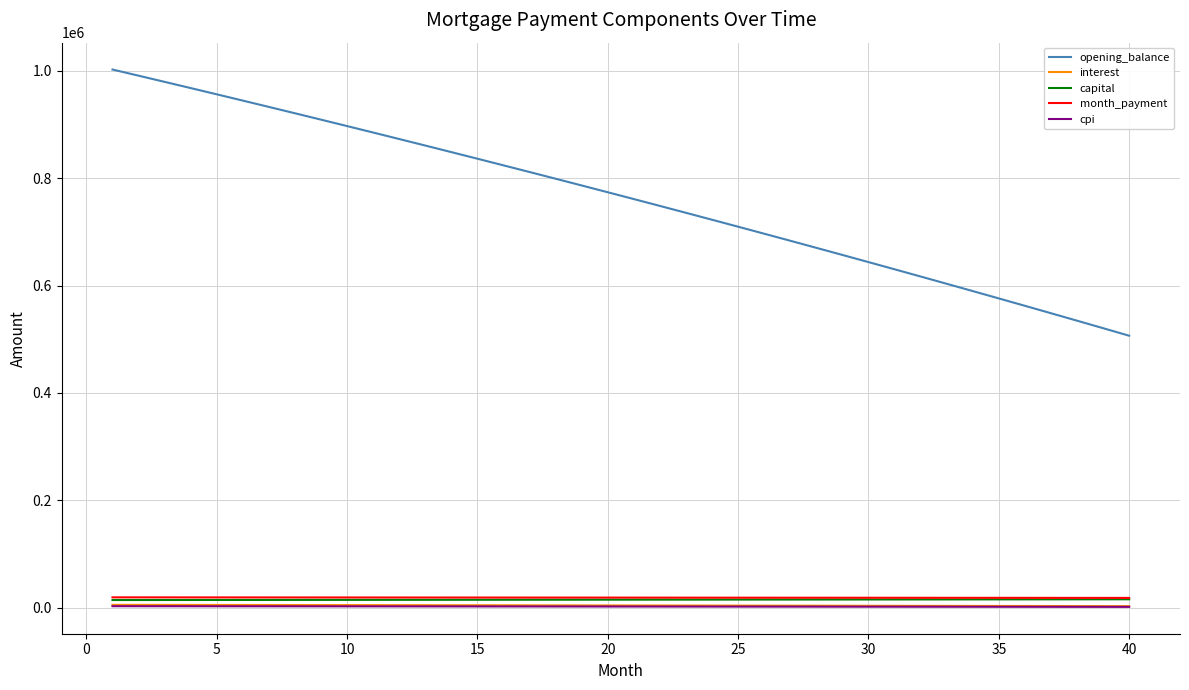

What is the average value of the cpi series?

1870.7